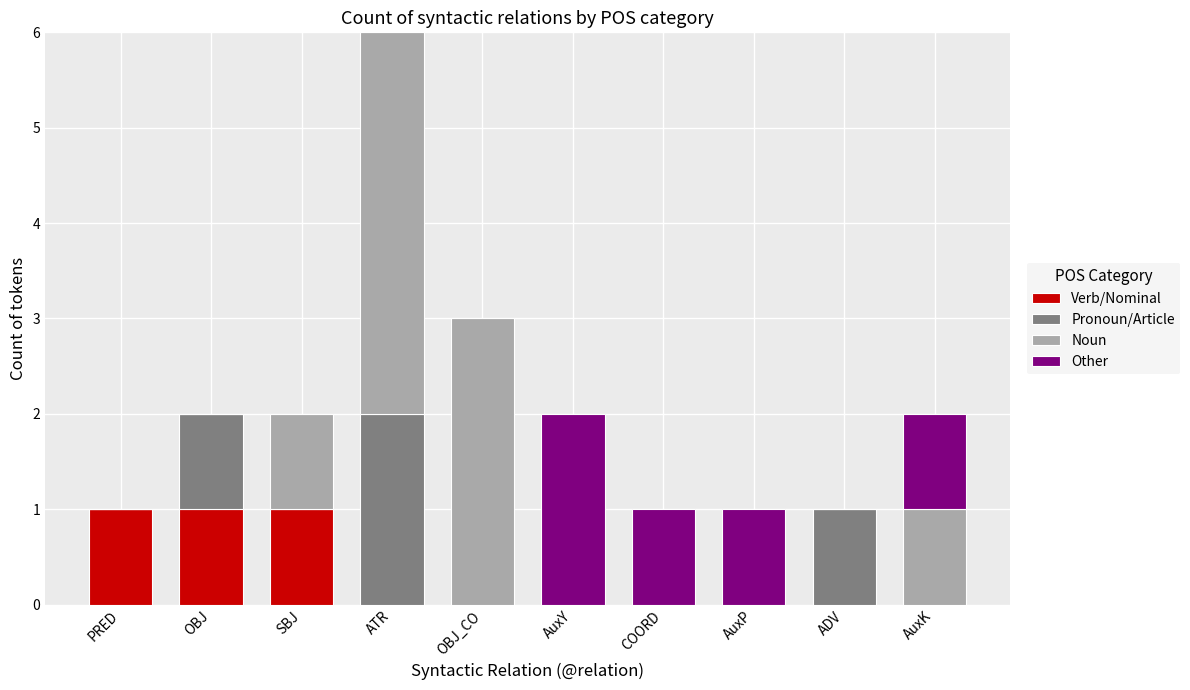

Is it true that Verb/Nominal equals 0 at ATR?

True